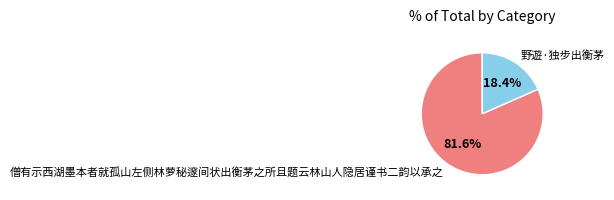

To the nearest percent, what is the difference between the 野遊·独步出衡茅 and 僧有示西湖墨本者就孤山左侧林萝秘邃间状出衡茅之所且题云林山人隐居谨书二韵以承之 slice percentages?

63%